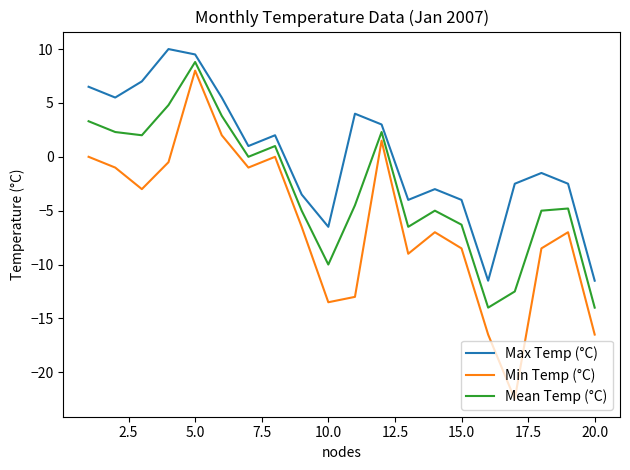

Which series has the largest total across all categories?

Max Temp (°C)